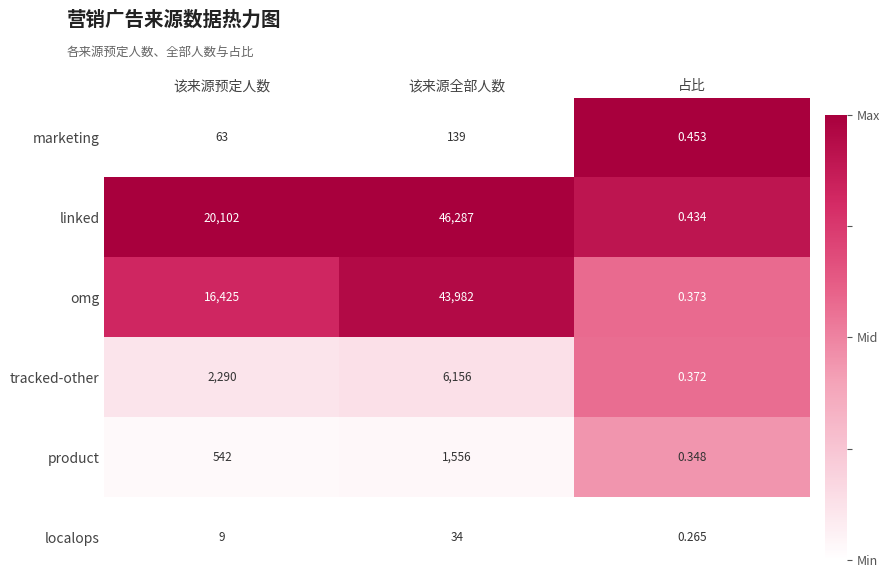

Which series changed the most between 该来源全部人数 and 占比?

linked